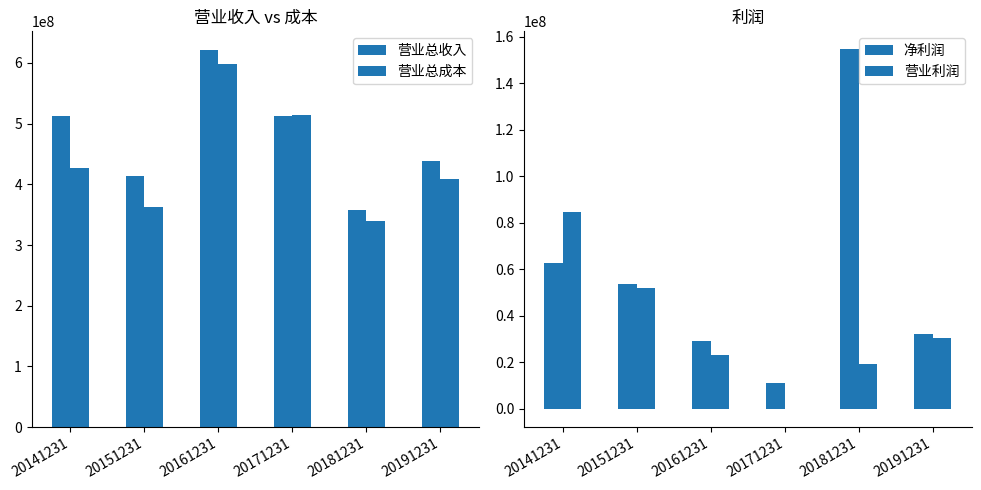

Is the value of 营业总成本 at 20151231 greater than the value of 净利润 at 20171231?

Yes